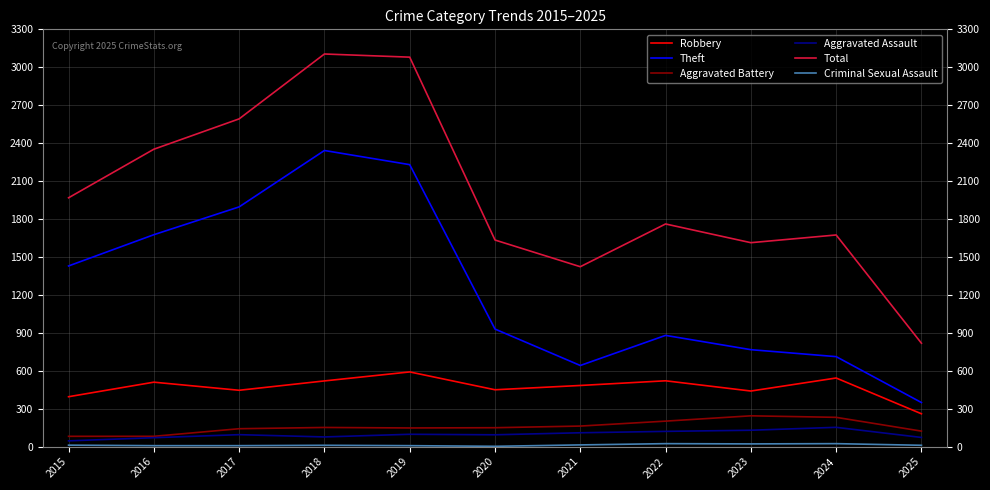

True or false: Total and Aggravated Assault intersect in this chart.

False